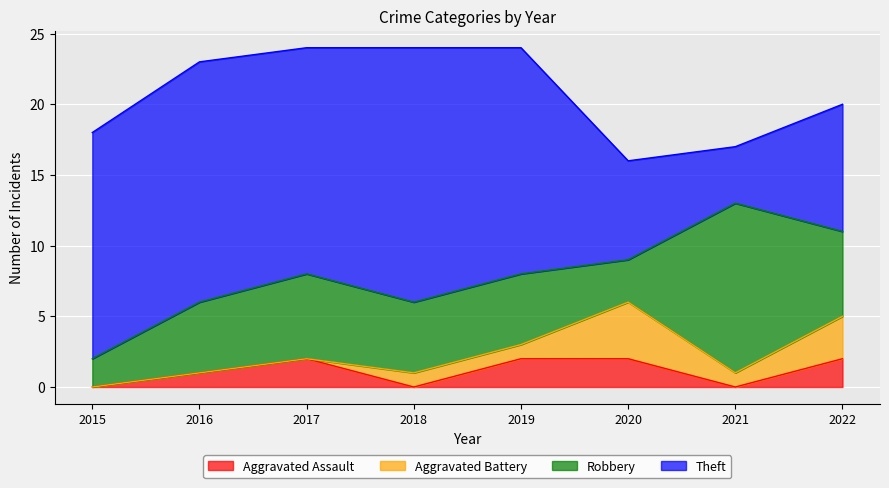

True or false: Robbery has a value of 3 at 2017.

False